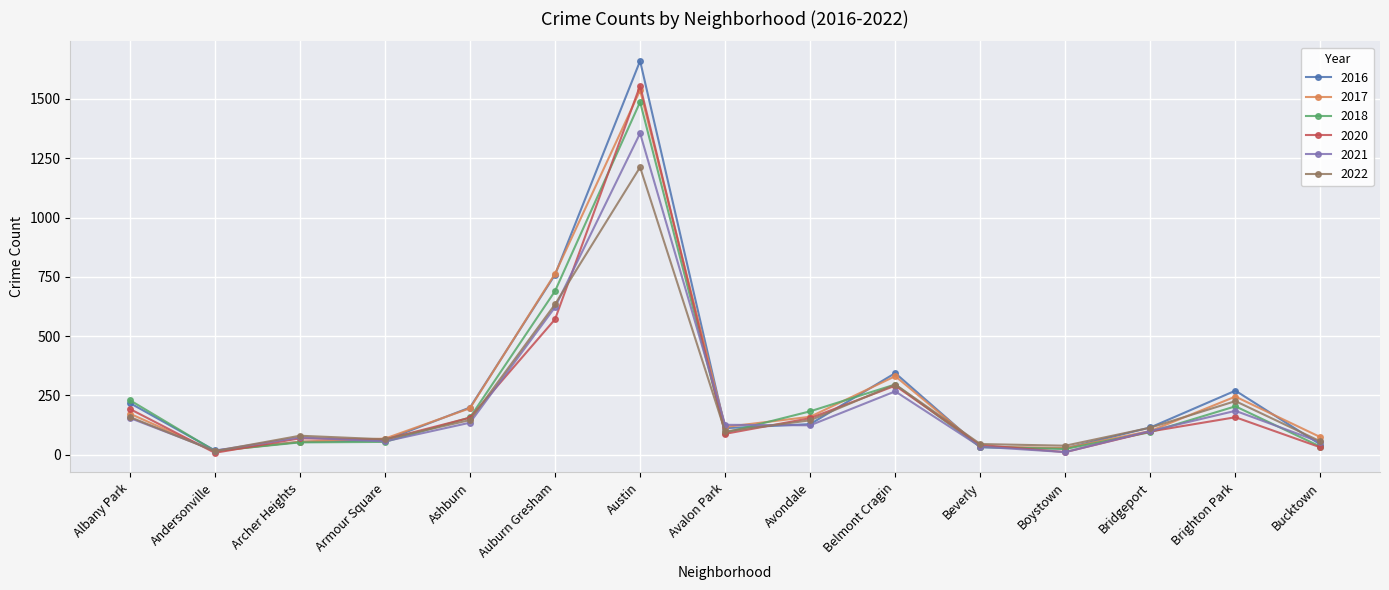

True or false: 2017 has more than 2 points higher than both neighbors.

True